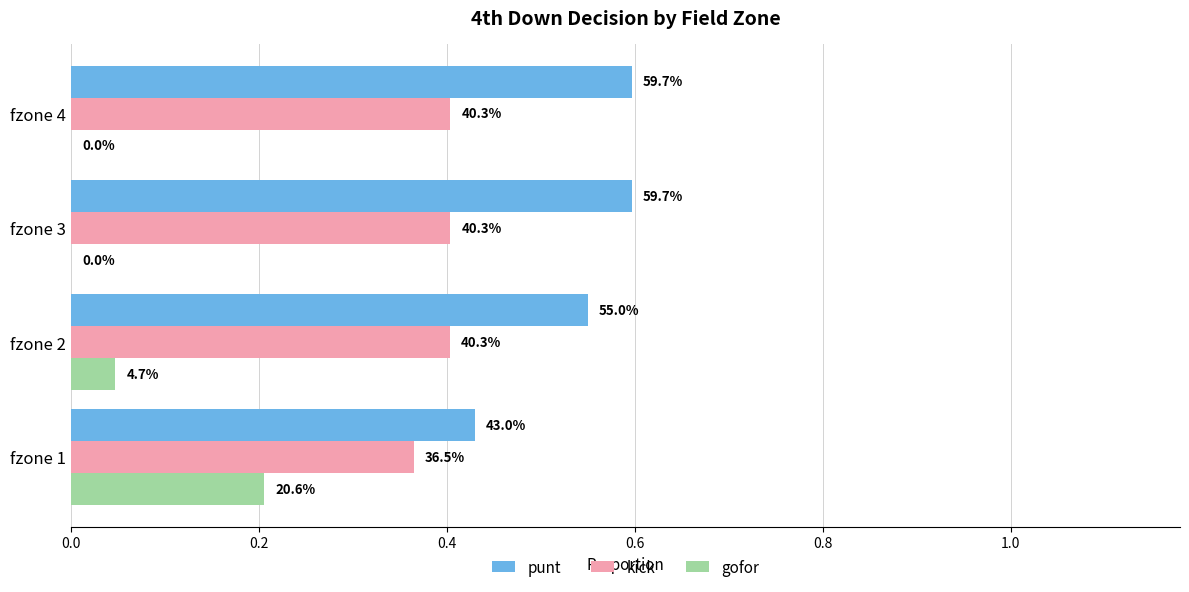

What are all the series names shown in the legend?

punt, kick, gofor